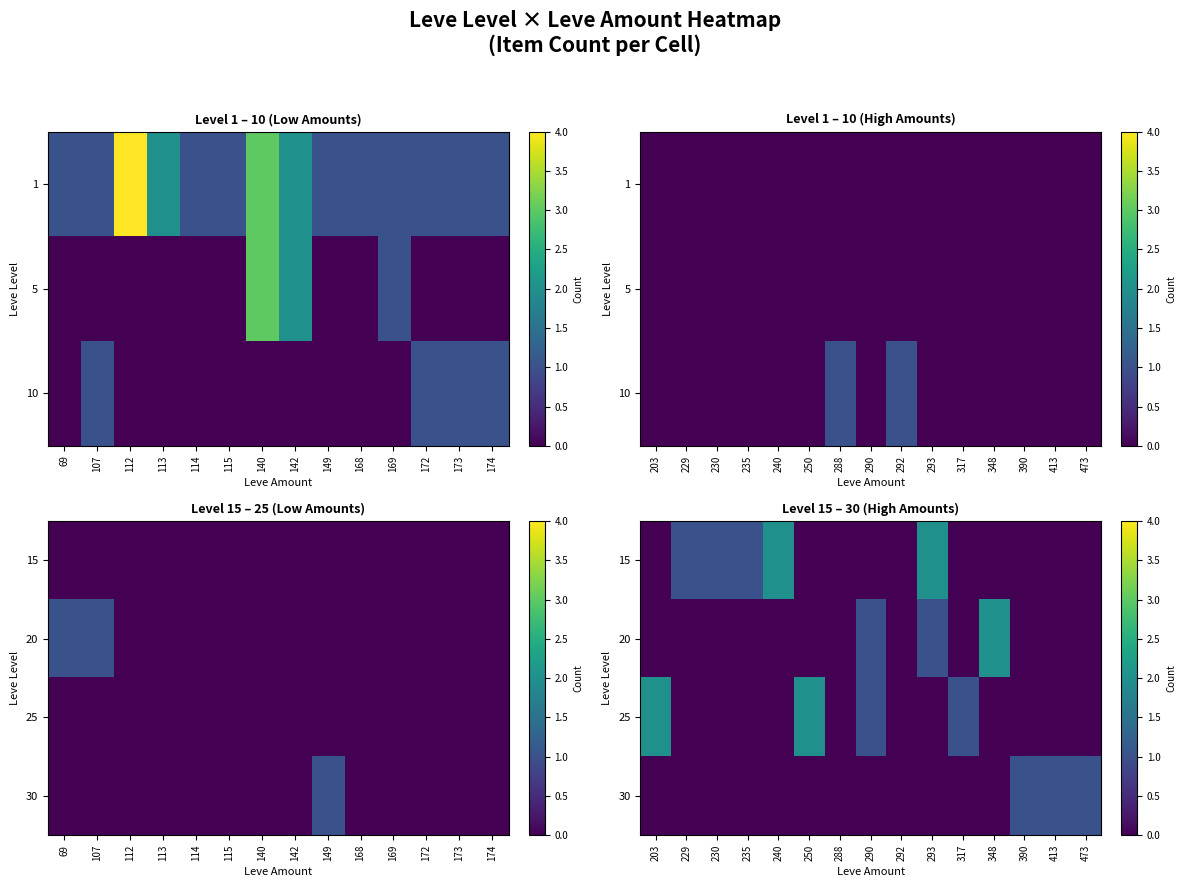

Is the value of 30 at 317 greater than the value of 20 at 348?

No